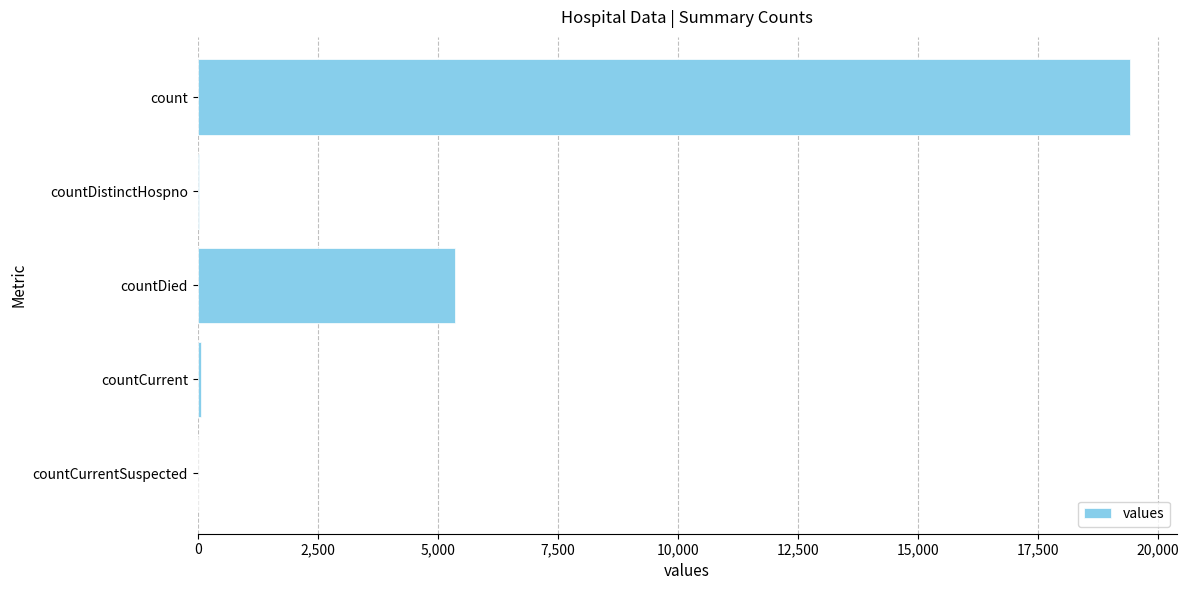

What is the greatest value displayed?

19420